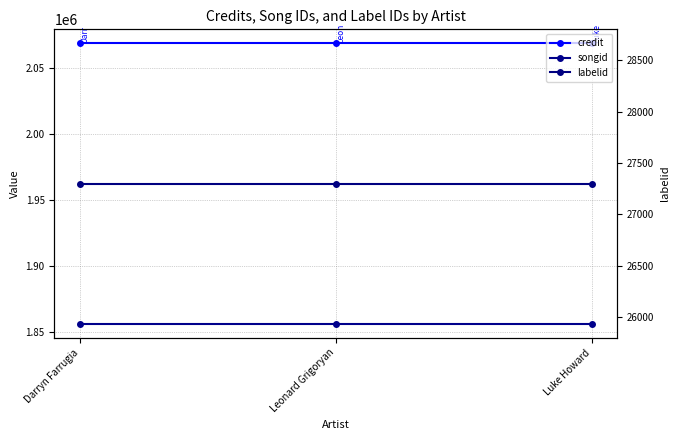

What is the label of the 2nd point from the left?

Leonard Grigoryan